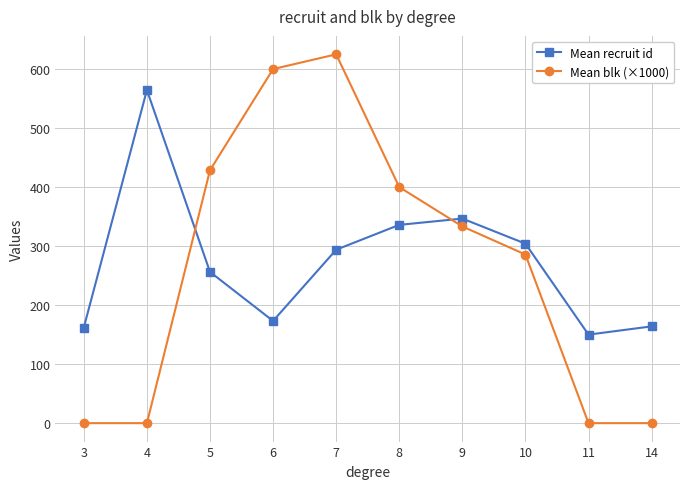

True or false: Mean recruit id and Mean blk (×1000) cross at least once.

True